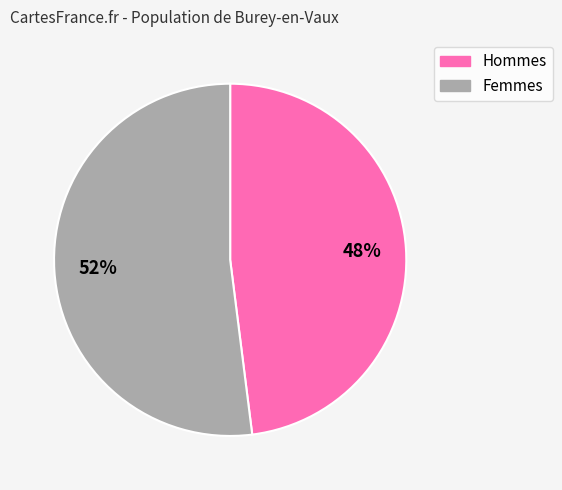

To the nearest percent, what is the average slice percentage?

50%